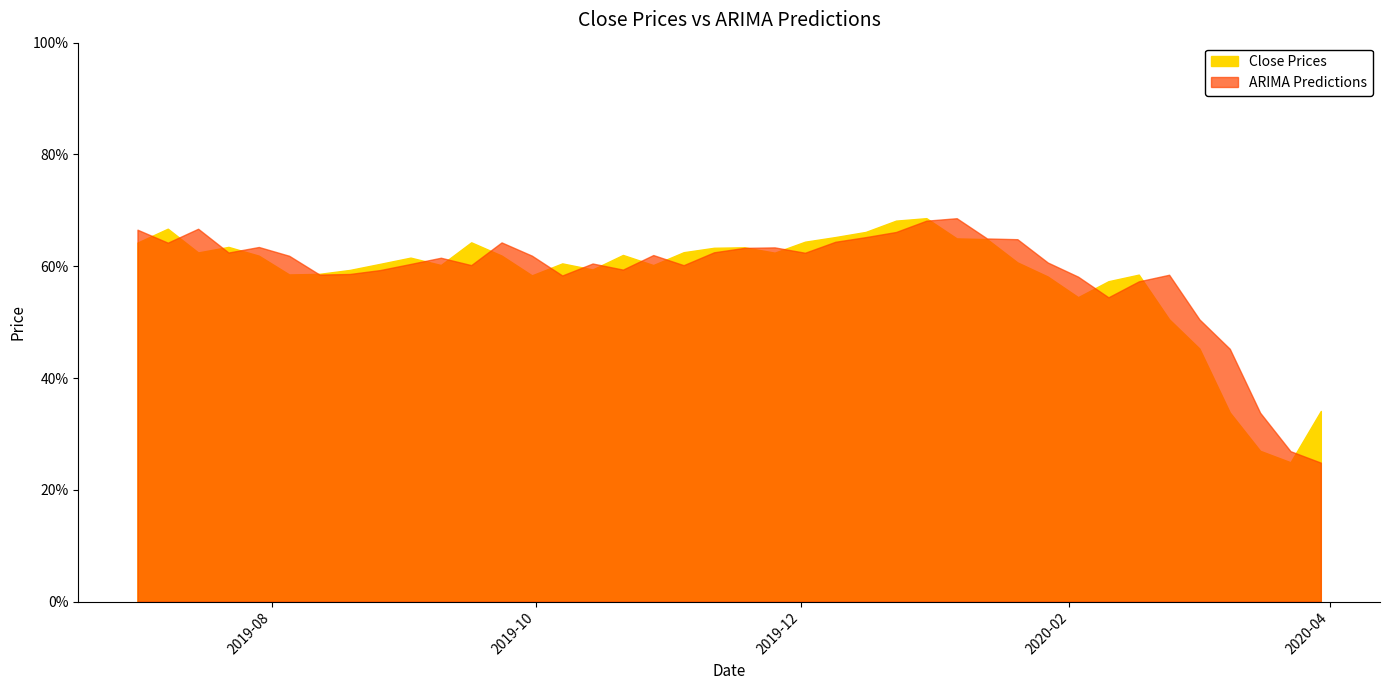

The Close Prices series shows 64.2 at 2019-07-01. True or false?

True